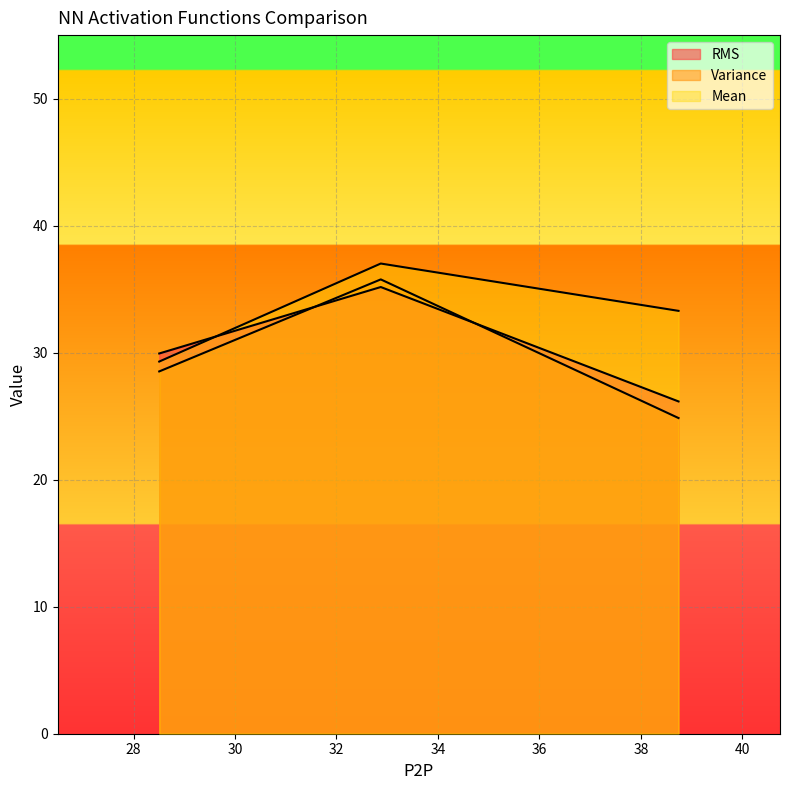

What is the minimum value for RMS?

29.3